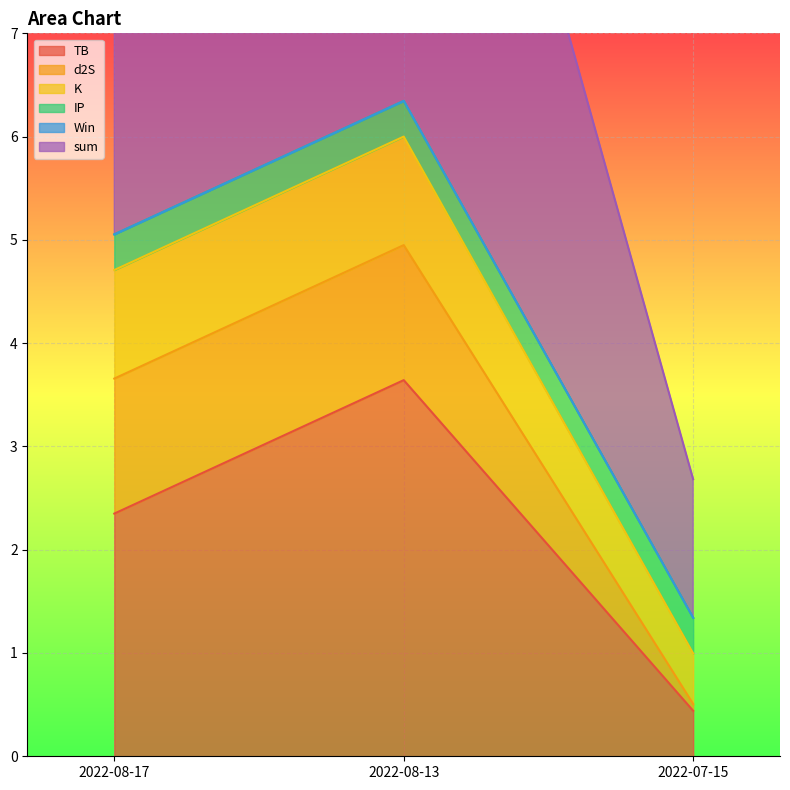

At how many categories does at least one series exceed 0?

3